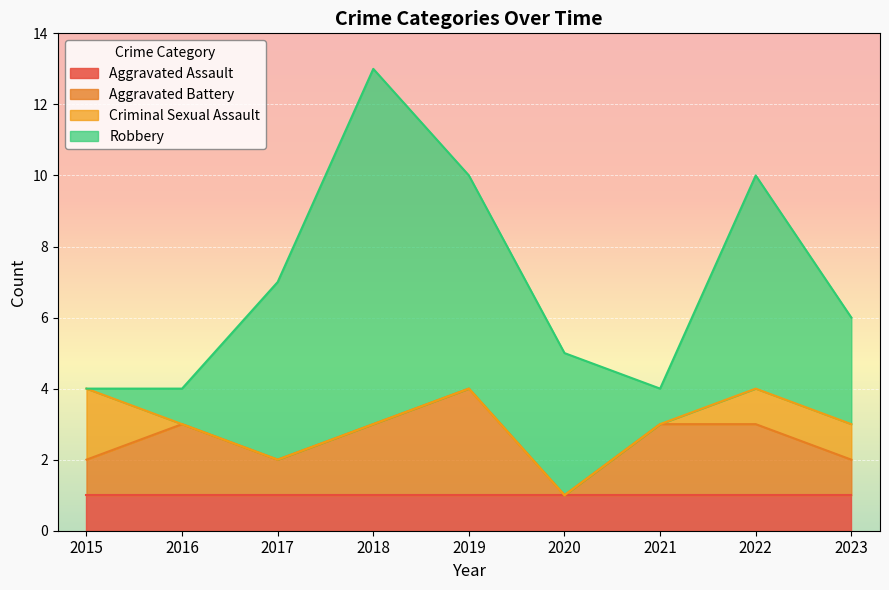

How many categories are shown in the chart?

9